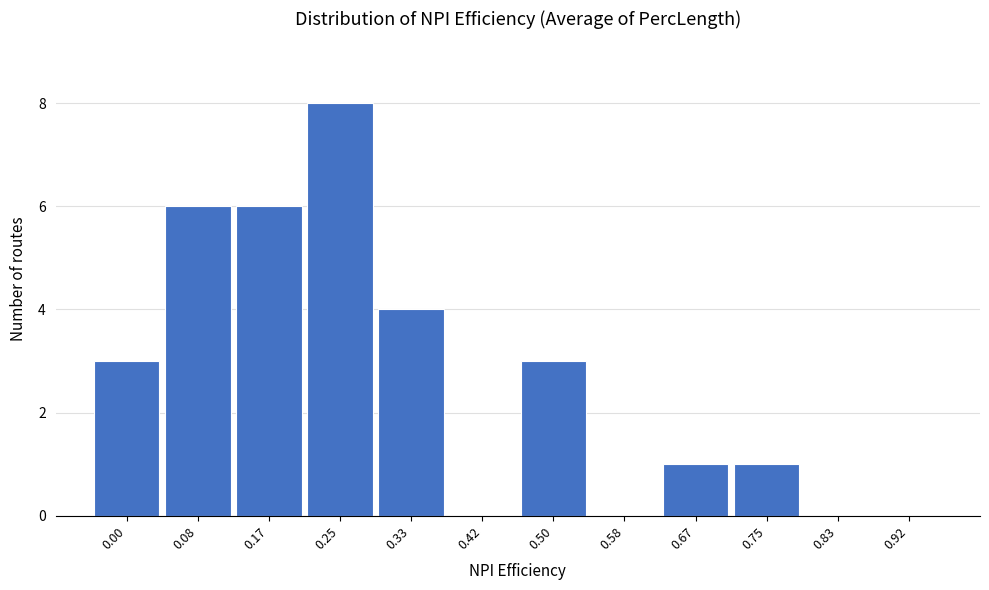

Reading right to left, transcribe all the data shown in this chart.

0.92=0	0.83=0	0.75=1	0.67=1	0.58=0	0.50=3	0.42=0	0.33=4	0.25=8	0.17=6	0.08=6	0.00=3